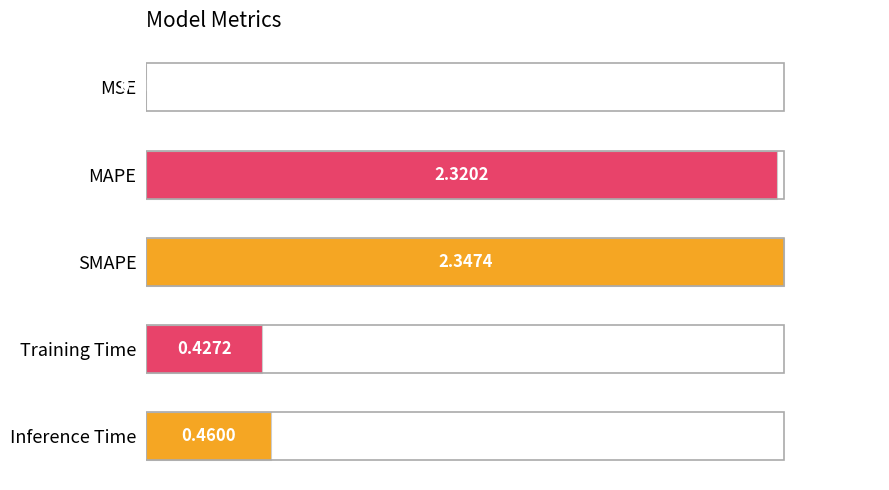

Rank the categories by value from highest to lowest.

SMAPE, MAPE, Inference Time, Training Time, MSE